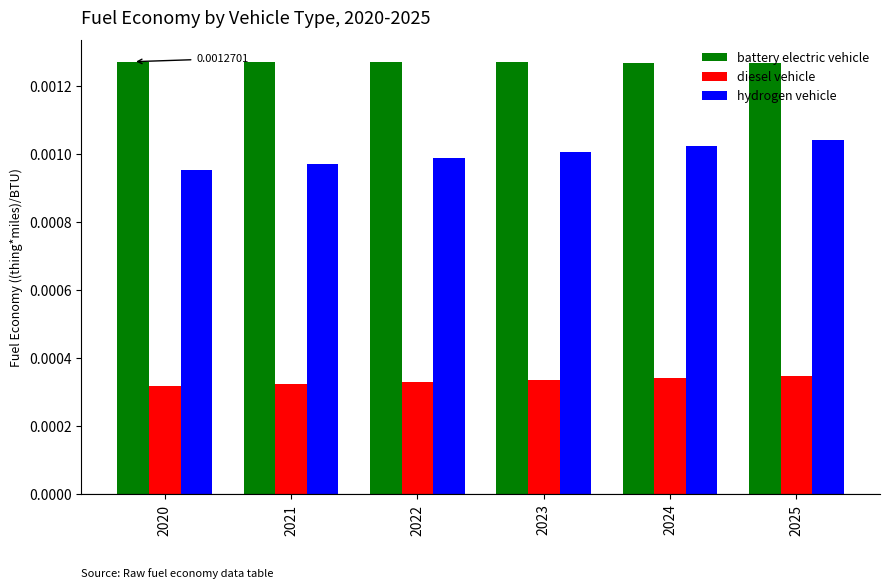

Which series has the largest total across all categories?

battery electric vehicle